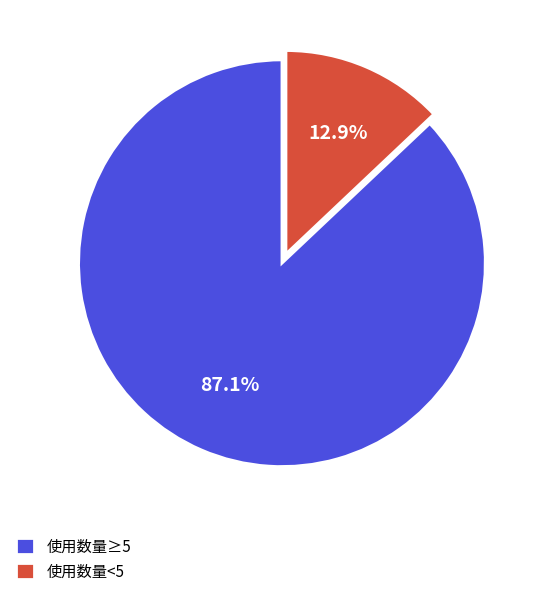

Do 使用数量≥5 and 使用数量<5 together represent more than half of the pie?

Yes